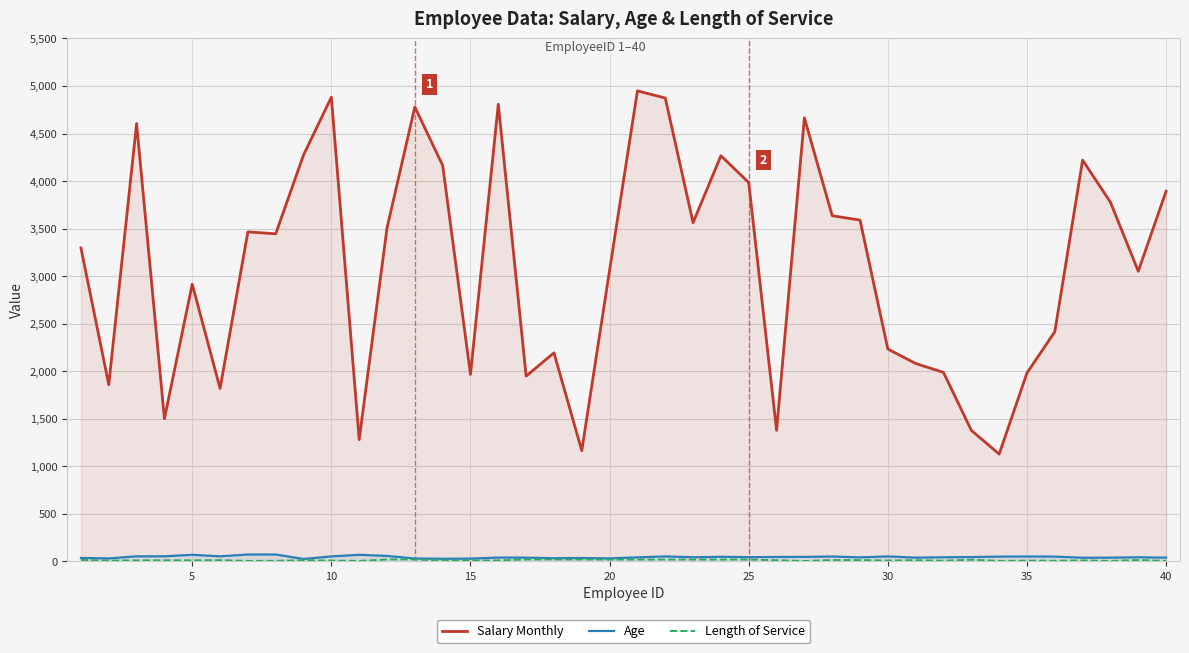

What is the lowest value of the Age series?

26